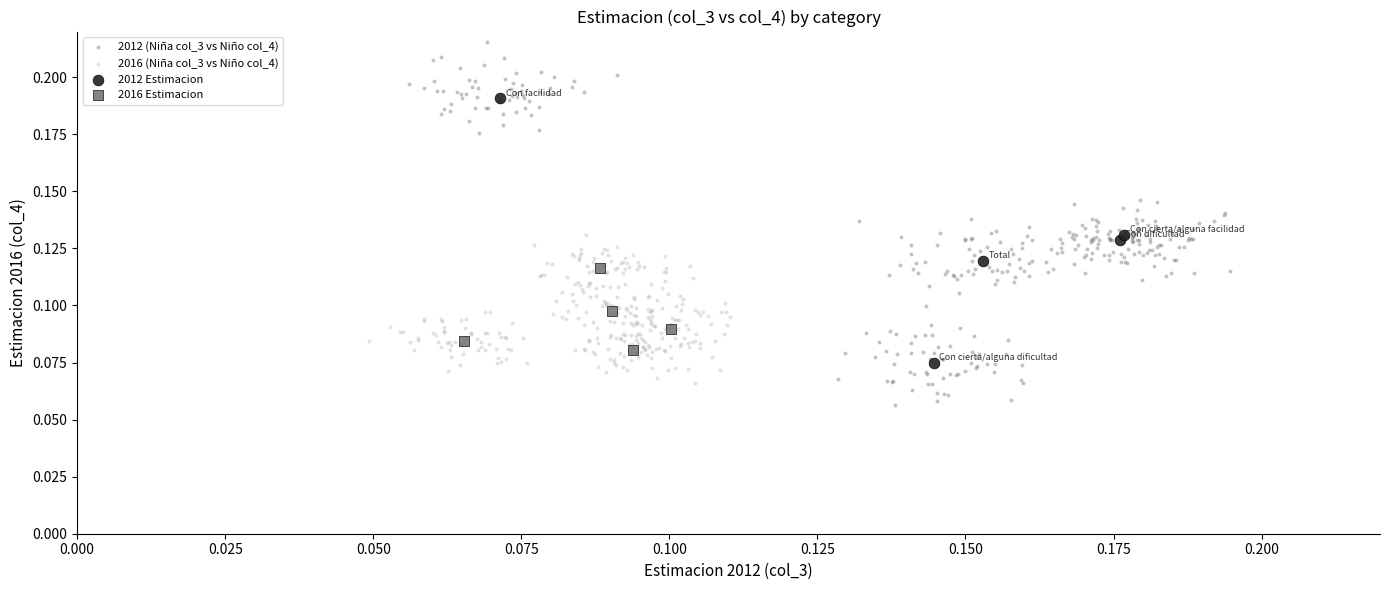

Which series has the largest Y range (max minus min)?

2012 (Niña col_3 vs Niño col_4)